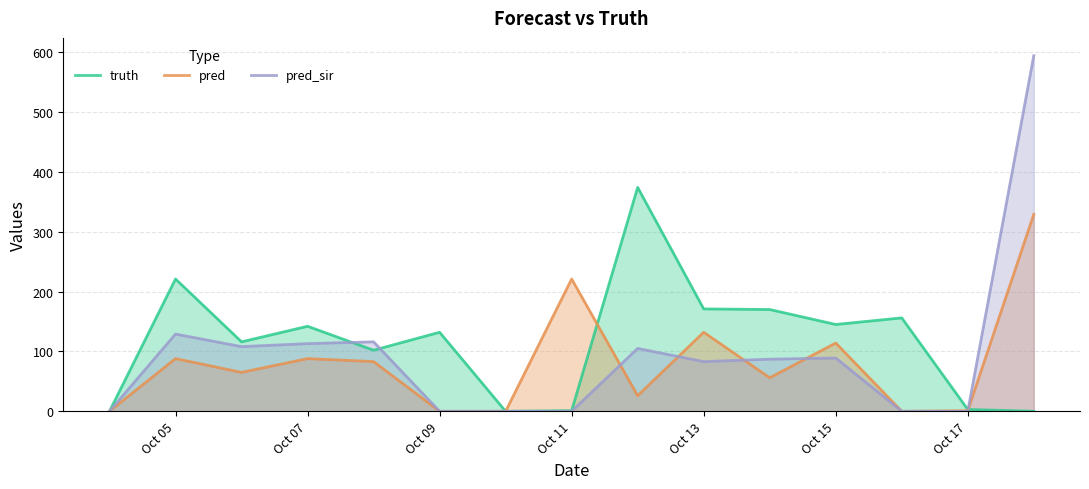

How many series are shown in this chart?

3